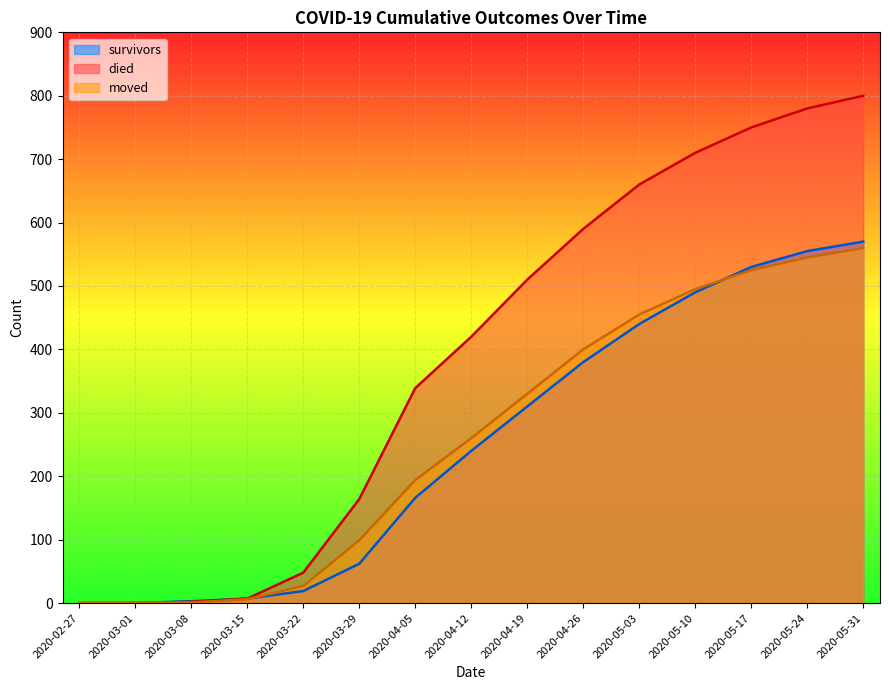

At 2020-03-29, list the series in order from largest to smallest.

died, moved, survivors